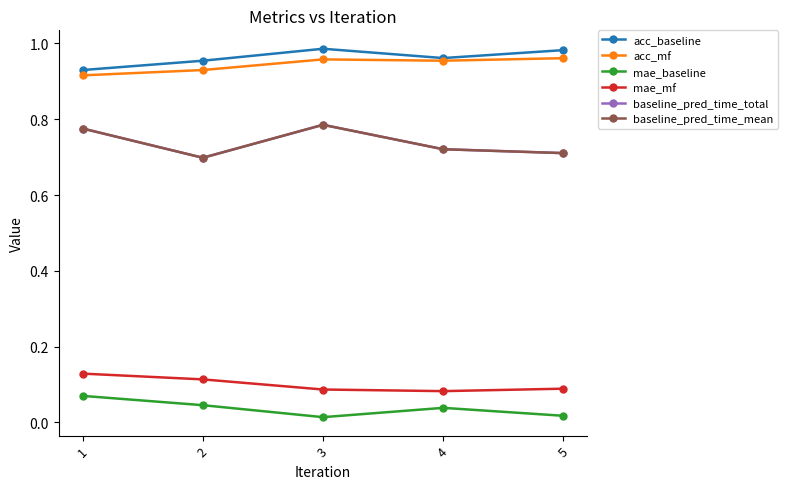

The value of baseline_pred_time_mean at 3 is 0.8. True or false?

True